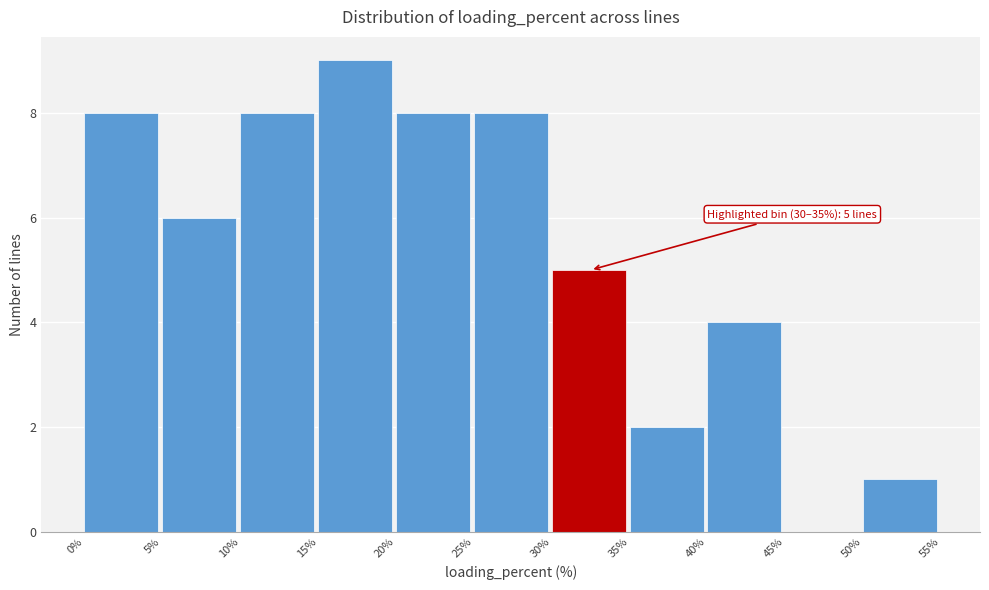

Which range on the x-axis has the tallest bar?

15% to 20%